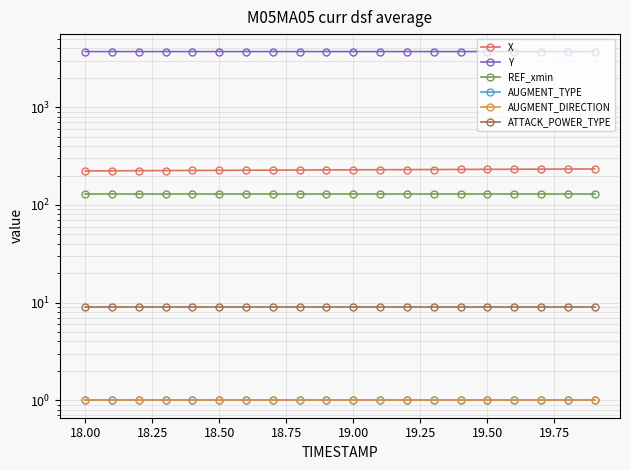

What is the sum of the Y values at 18.25 and 18.00?

7443.6